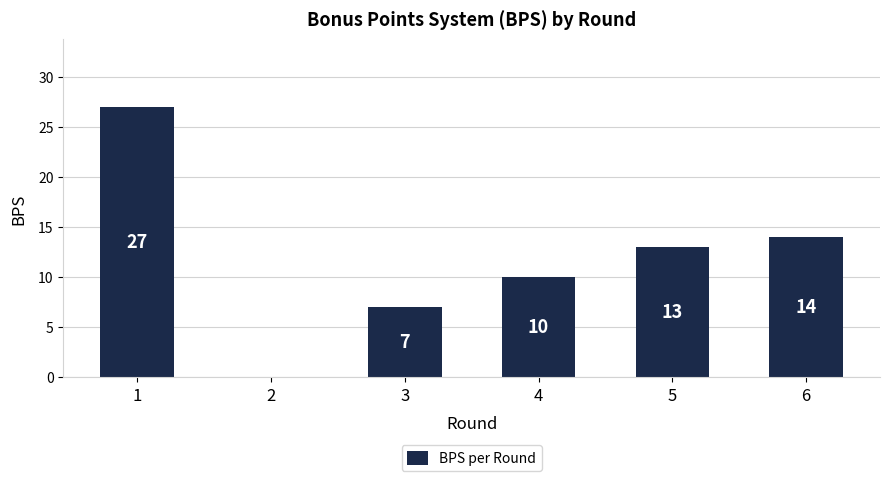

True or false: the data shows 4 at 4.

False